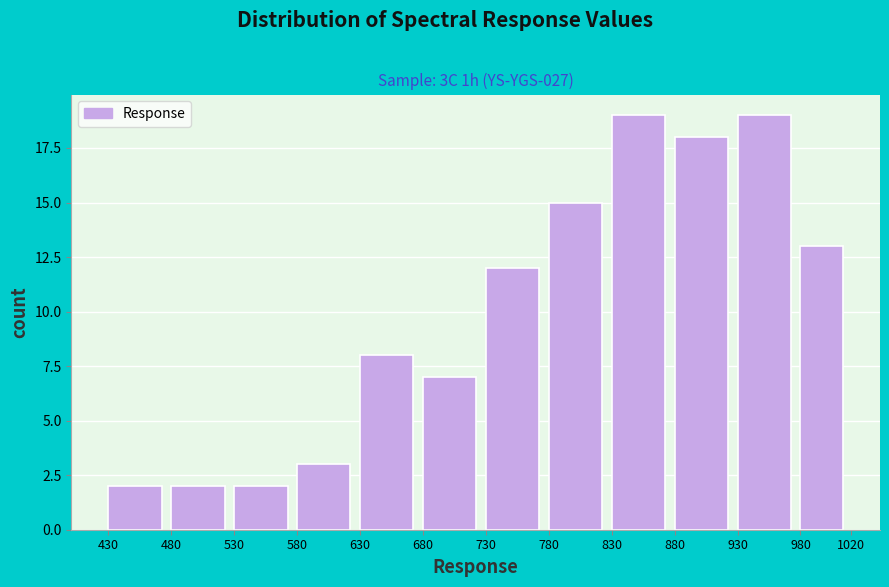

Reading left to right, list every bar in this chart as the range it spans on the x-axis followed by its height. The values are not printed on the chart, so give them approximately, as read against the axis.

430 to 480: 2
480 to 530: 2
530 to 580: 2
580 to 630: 3
630 to 680: 8
680 to 730: 7
730 to 780: 12
780 to 830: 15
830 to 880: 19
880 to 930: 18
930 to 980: 19
980 to 1020: 13